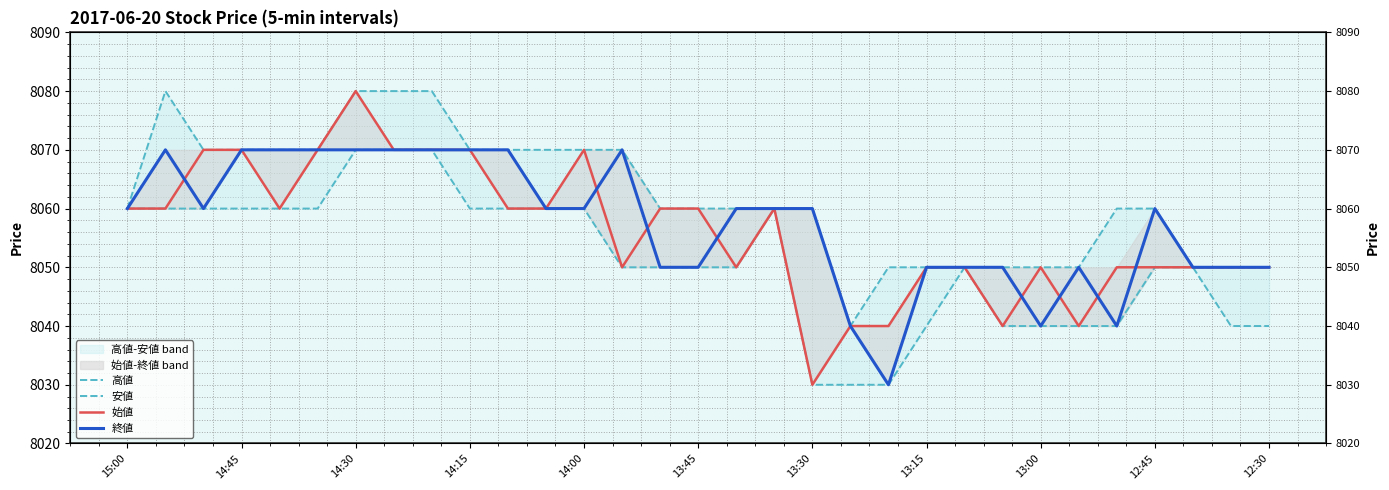

Is the value of 安値 at 25 greater than the value of 始値 at 22?

No